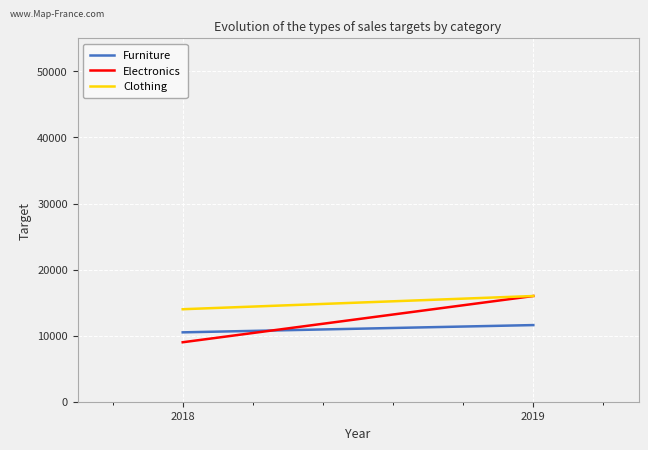

Where is Electronics nearest to the value 12500?

2018